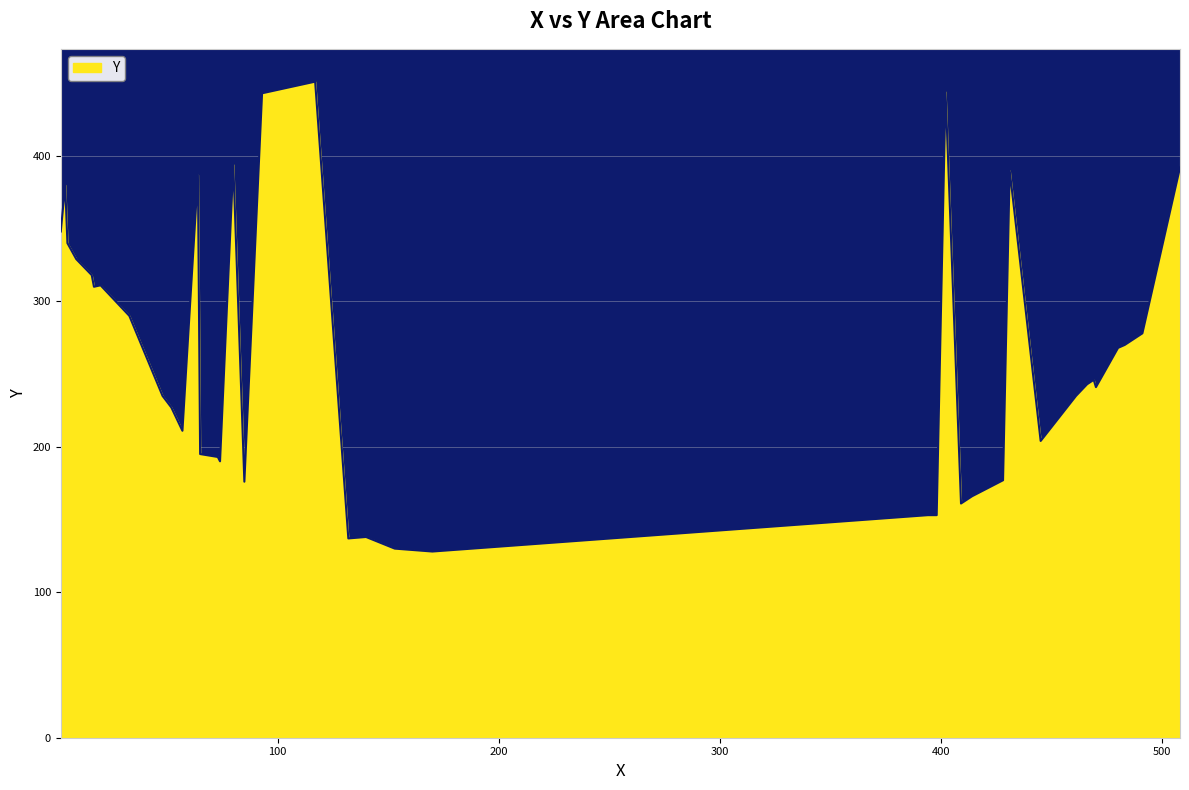

What is the difference between the maximum and minimum values?

323